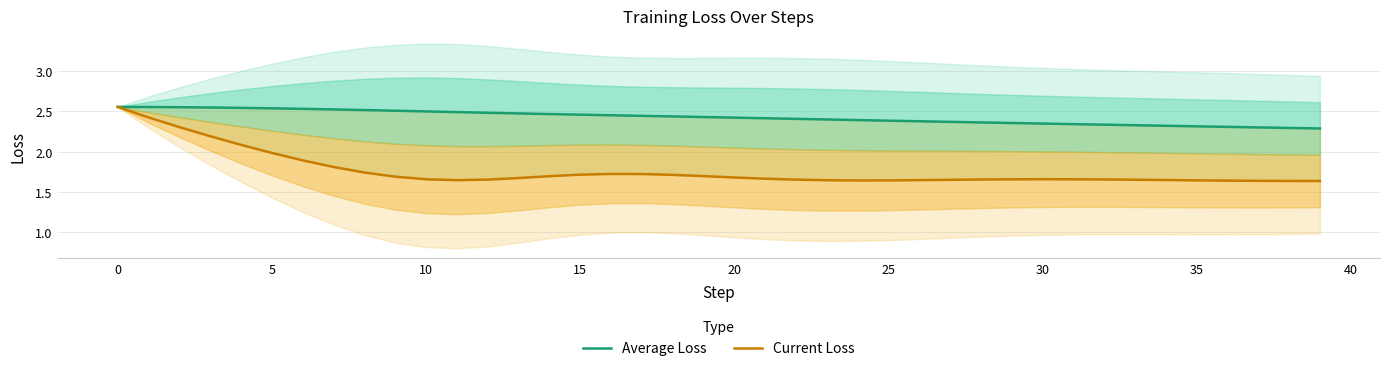

What are all the series names shown in the legend?

Average Loss, Current Loss